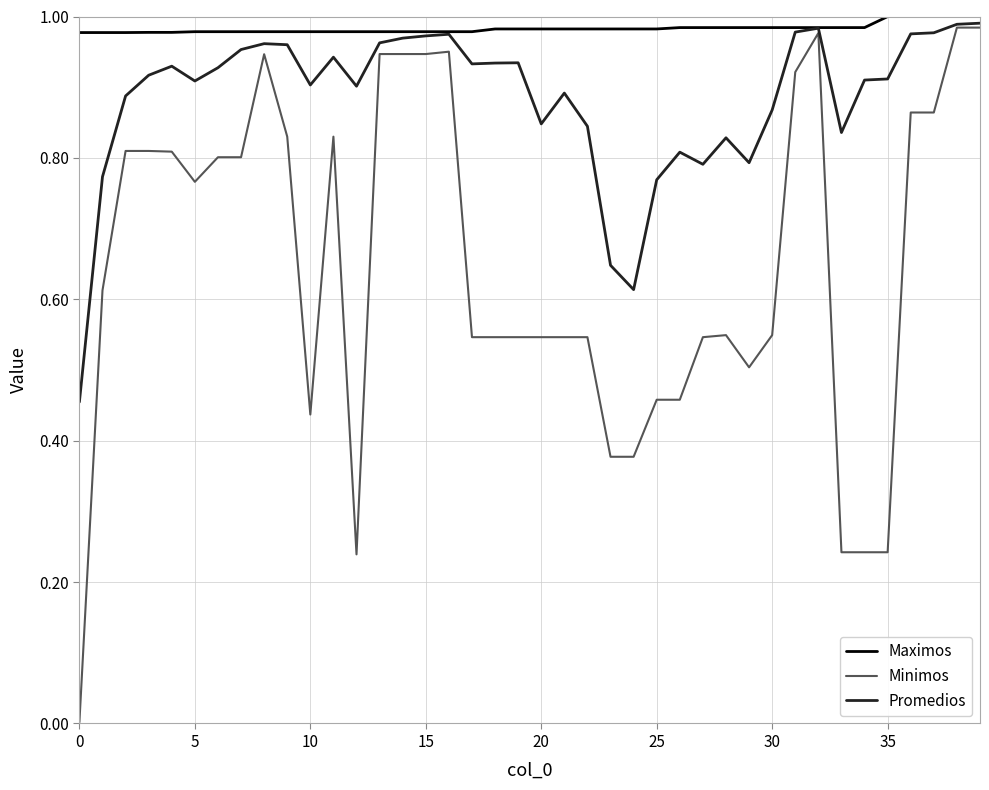

Which series has the widest spread of values?

Minimos